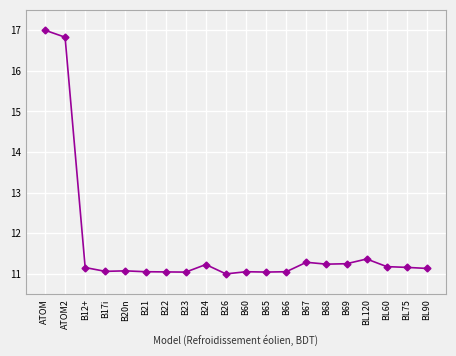

What is the maximum value shown in the chart?

17.0